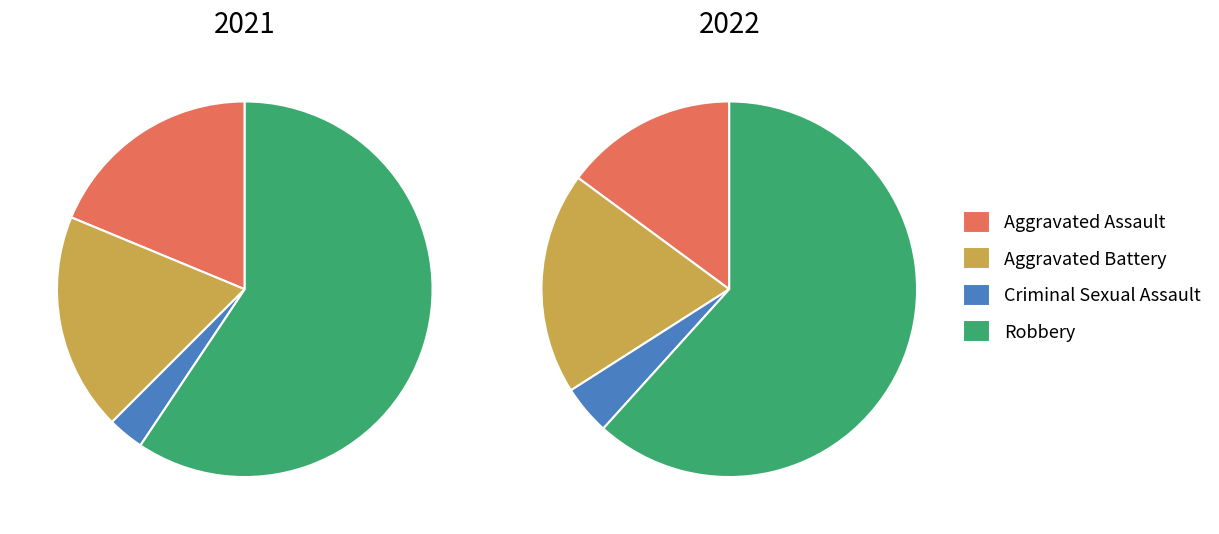

What percentage is NOT represented by values_2021?

81.2%